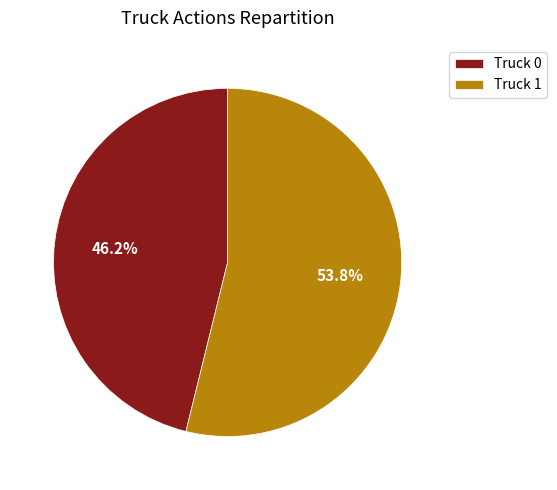

Which has a higher value, Truck 0 or Truck 1?

Truck 1